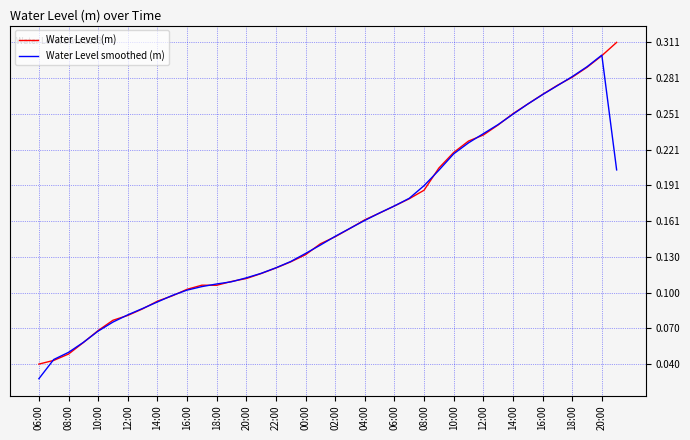

At how many categories does at least one series exceed 0?

40